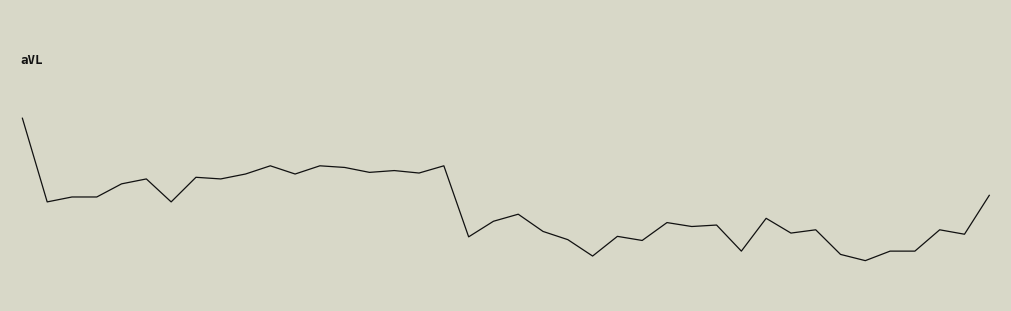

Does the chart display data point markers on the line(s)?

No